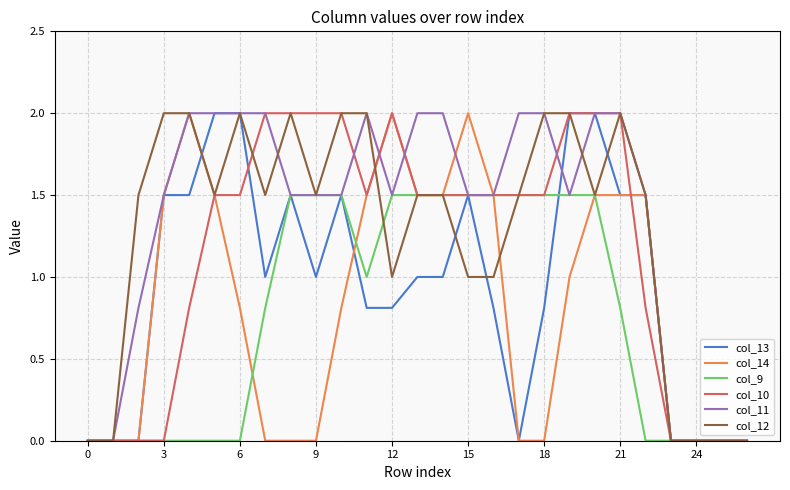

What is the highest value of the col_9 series?

1.5